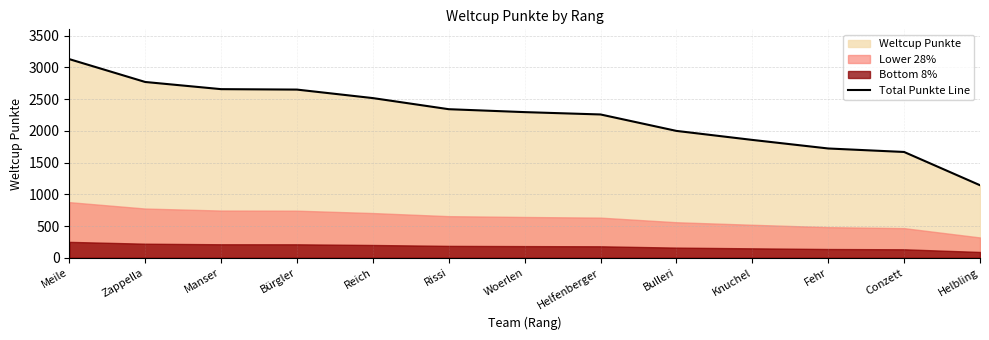

List the labels in order of value, largest first.

Meile, Zappella, Manser, Bürgler, Reich, Rissi, Woerlen, Helfenberger, Bulleri, Knuchel, Fehr, Conzett, Helbling